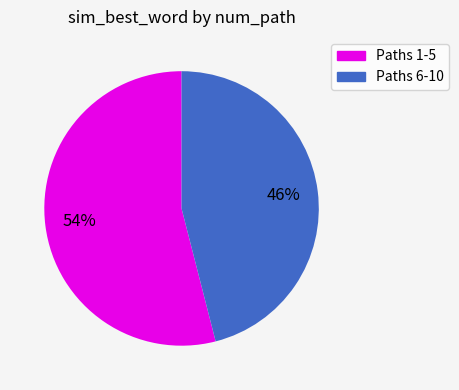

Which category has the biggest portion of the pie?

Paths 1-5